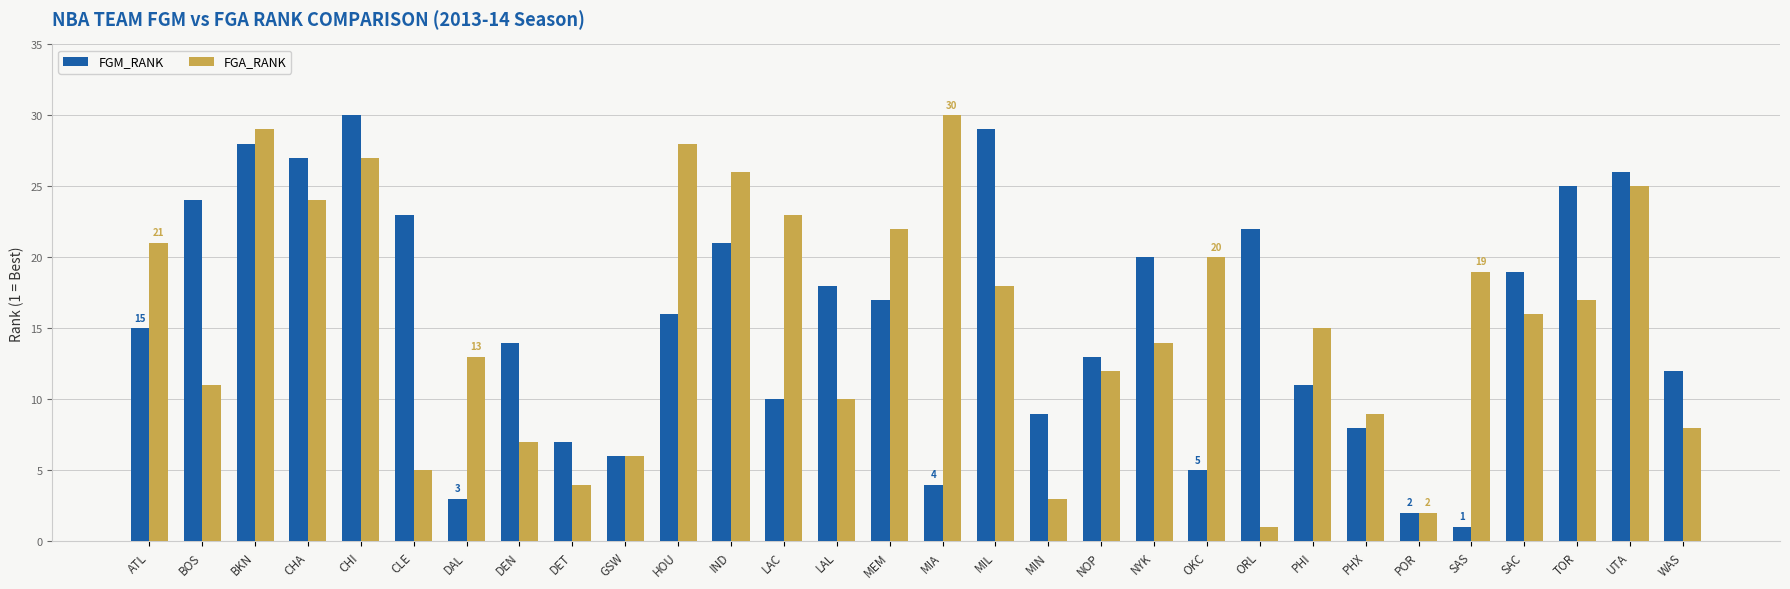

What is the approximate value of FGA_RANK at TOR, to the nearest 10?

20